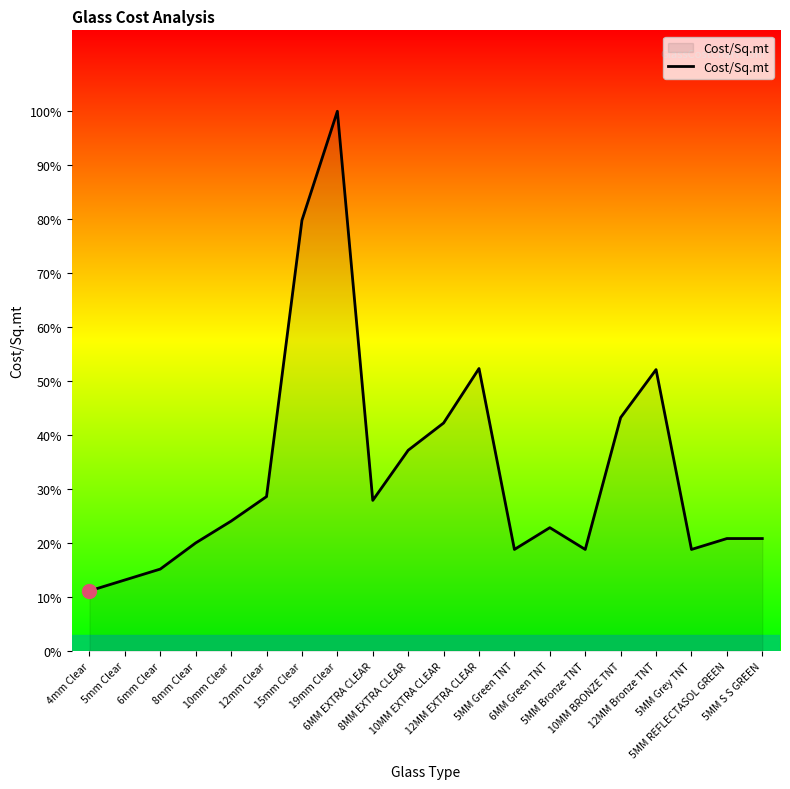

What is the sum of all values?

33045